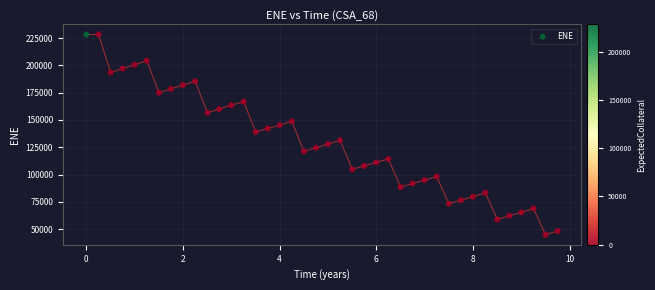

What is the range of Y values (max minus min)?

183630.8